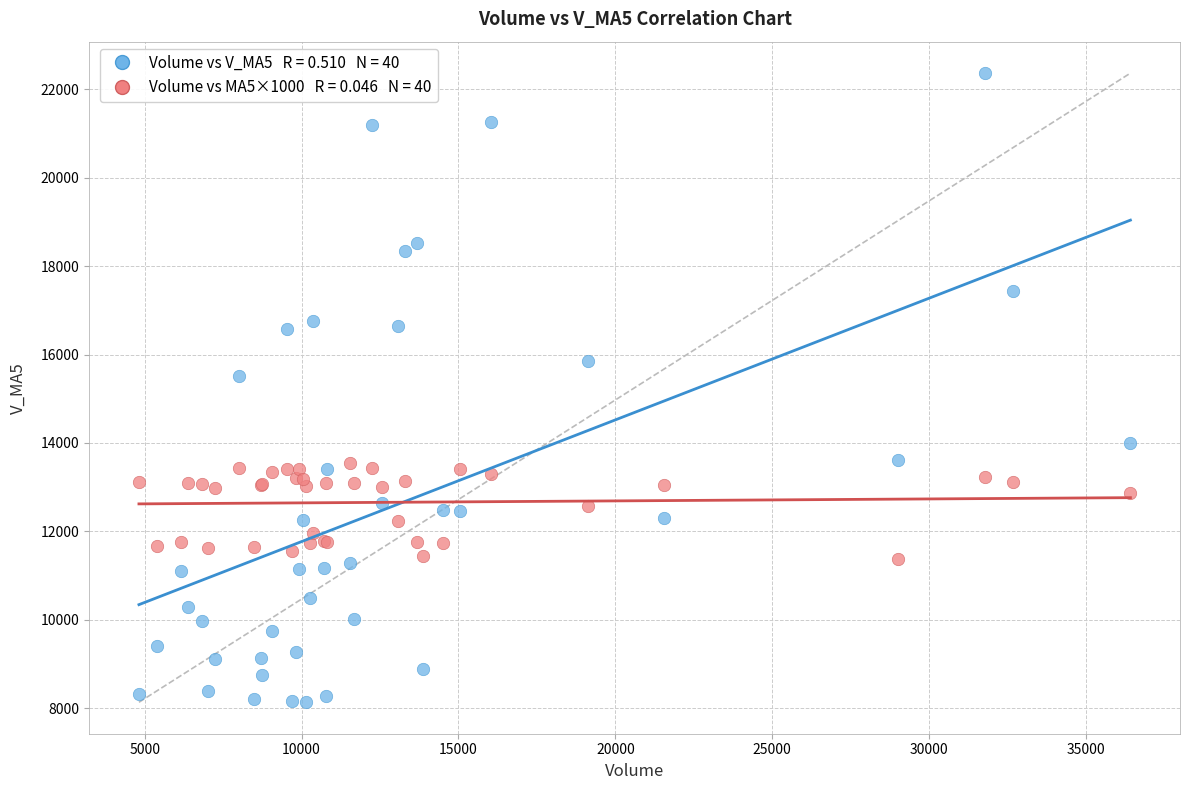

Across all series, what Y value is closest to 15249?

15515.8